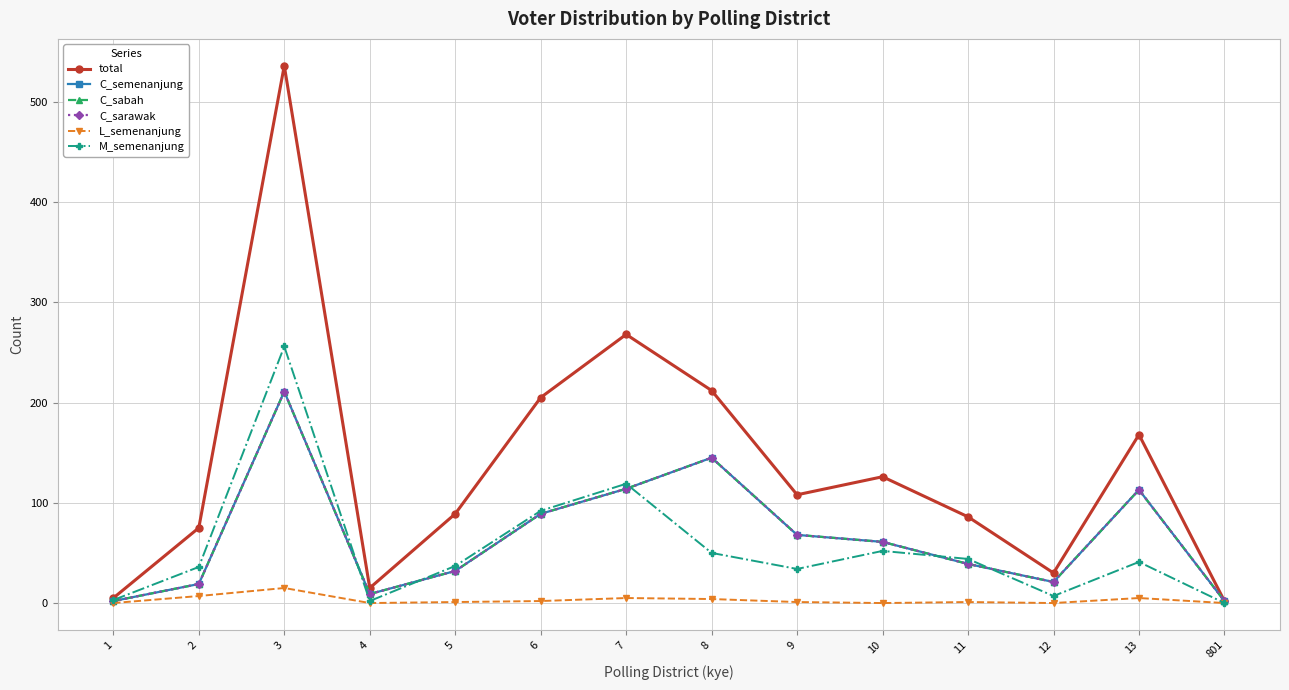

Is this an area chart (filled region under the line)?

No